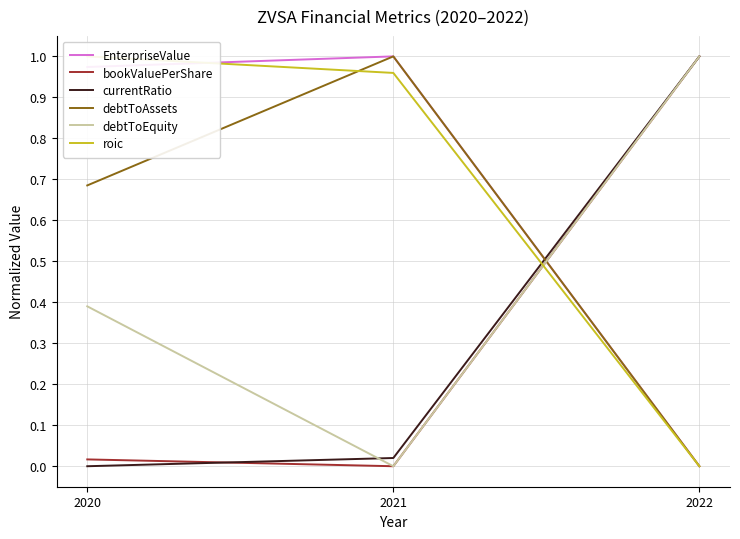

At which label does debtToEquity reach its peak?

2022